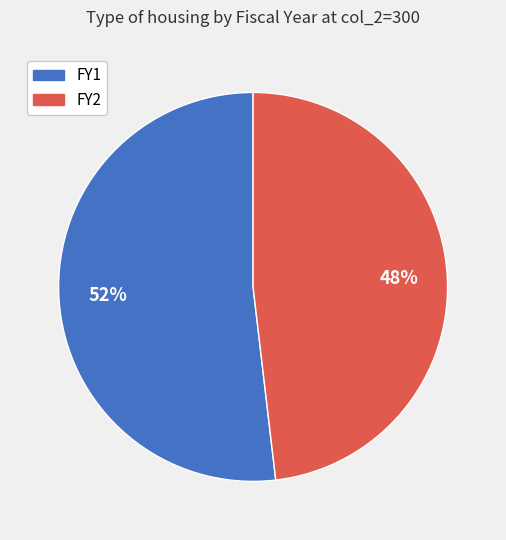

Which category has the smallest portion of the pie?

FY2